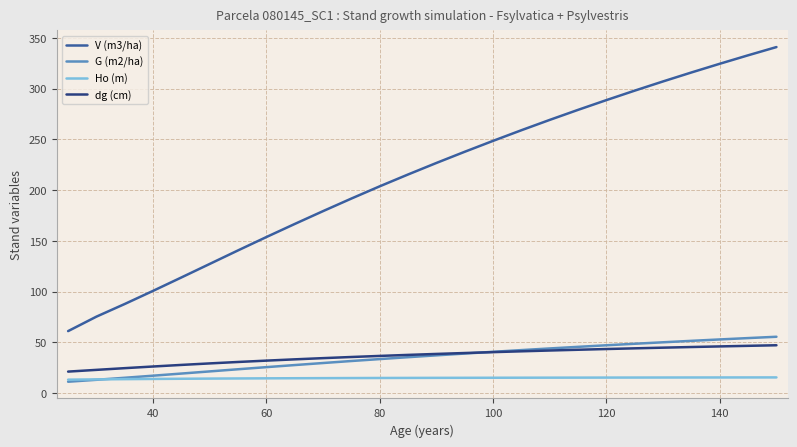

True or false: dg (cm) and Ho (m) intersect in this chart.

False